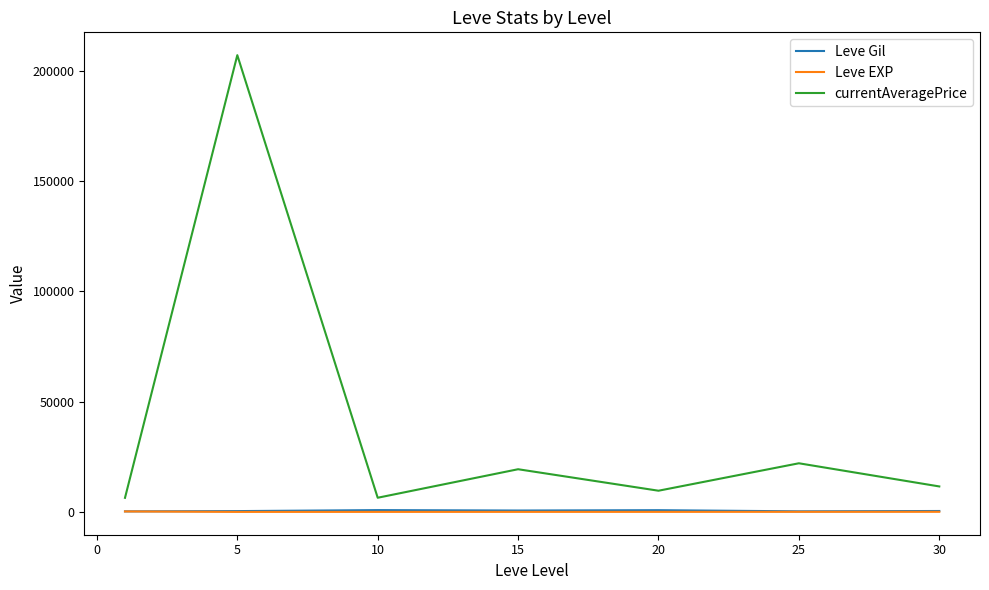

In Leve Gil, how many points are higher than both neighbors (excluding endpoints)?

2